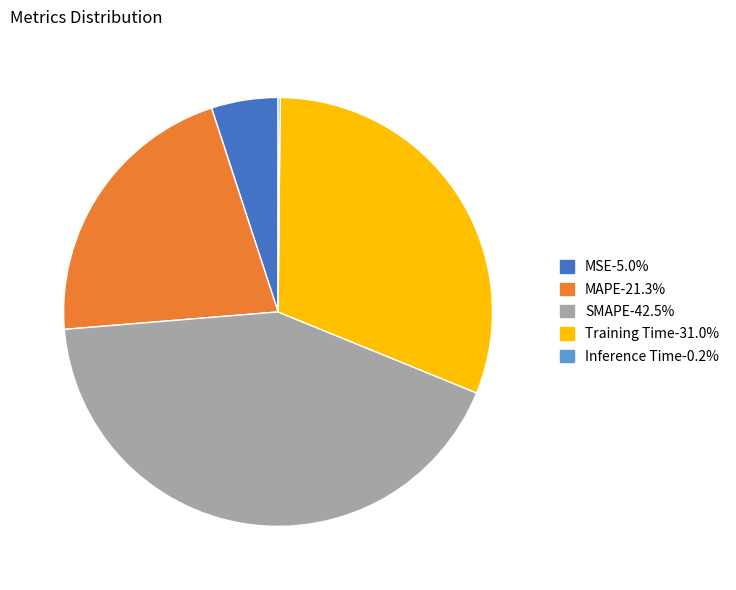

Is SMAPE-42.5% the majority of the pie?

No